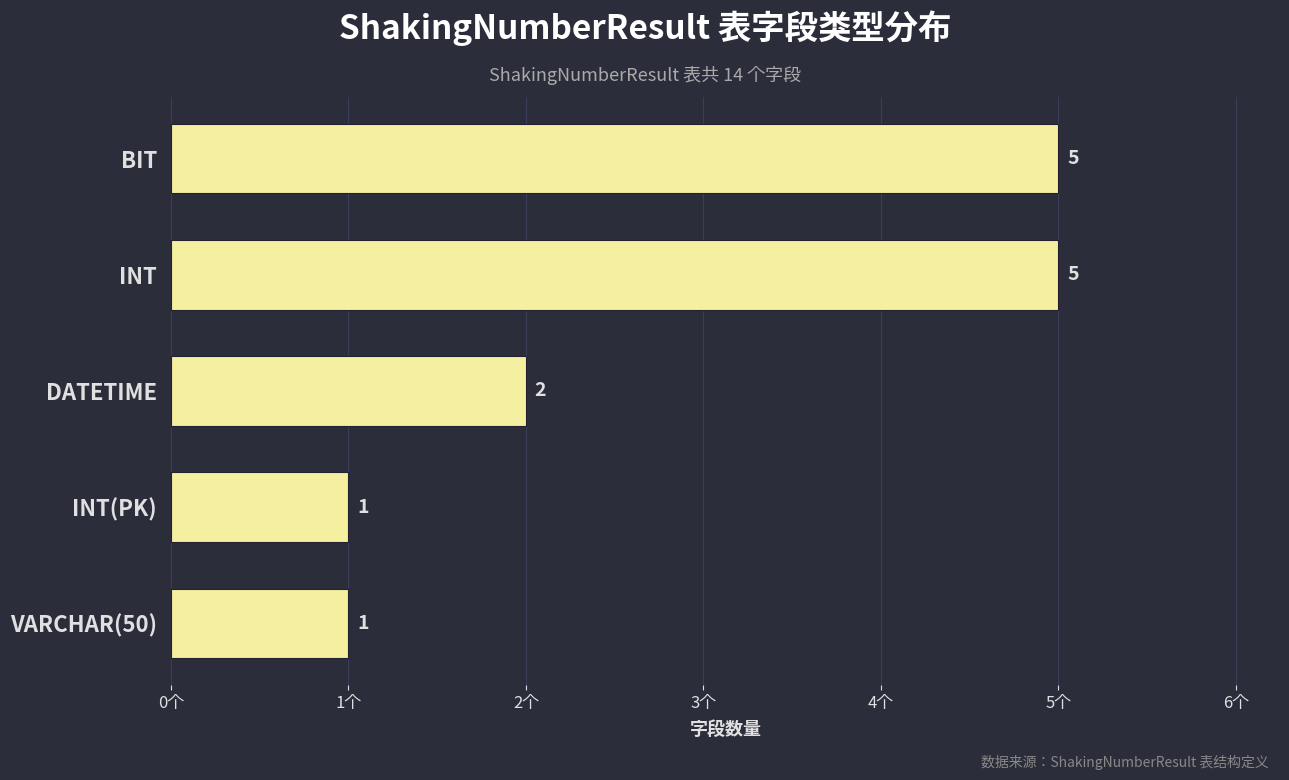

What is the sum of the values at DATETIME and INT(PK)?

3